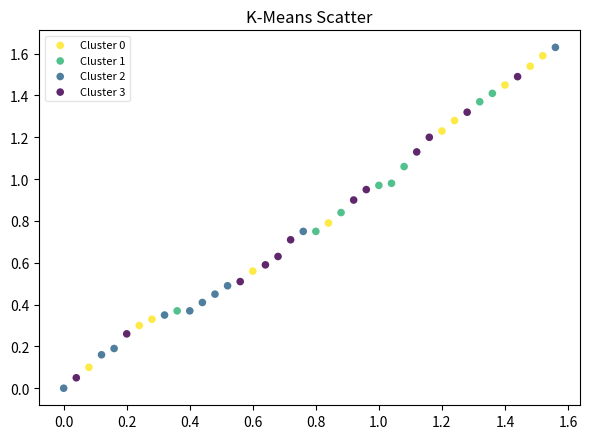

Which series has the largest Y range (max minus min)?

Cluster 2